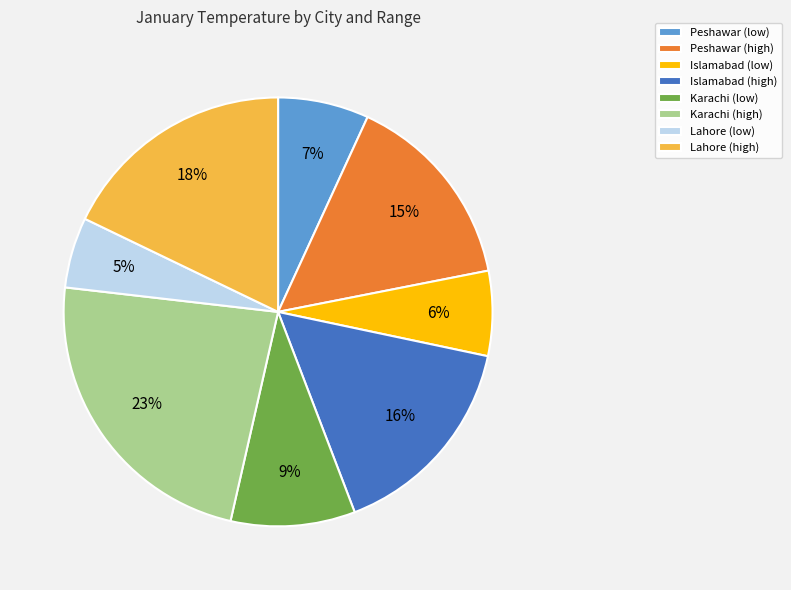

Is there any slice that represents more than half of the pie?

No